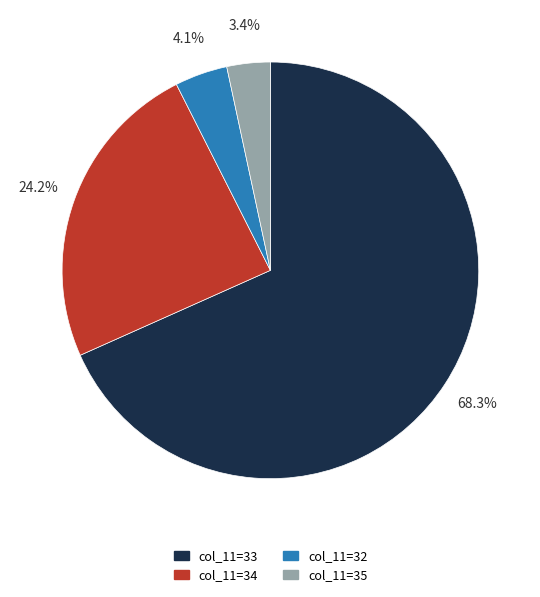

Is there any slice that represents more than half of the pie?

Yes